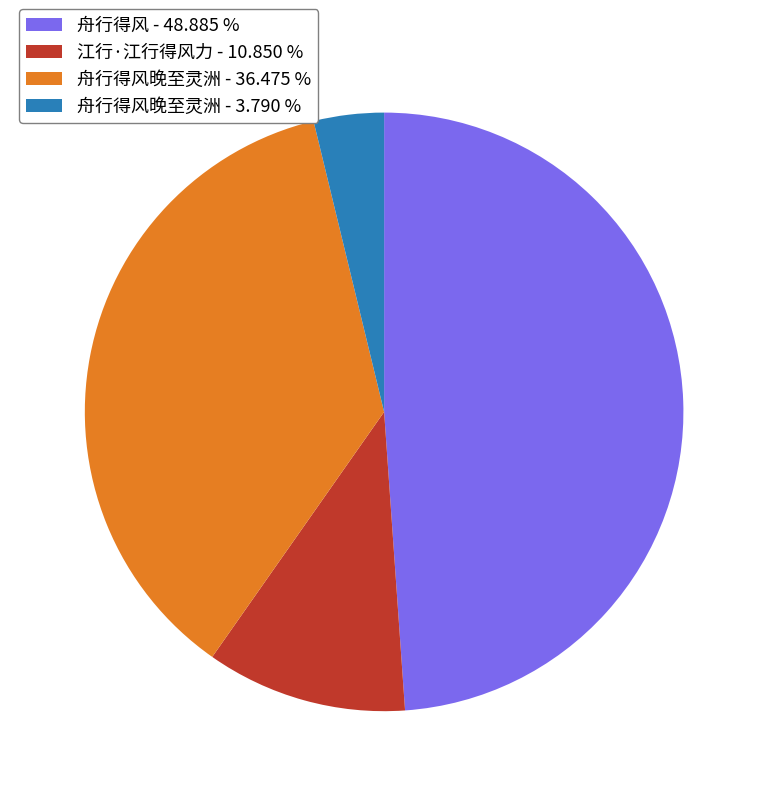

Combined, do 舟行得风晚至灵洲 - 3.790 % and 江行·江行得风力 - 10.850 % account for over 50%?

No